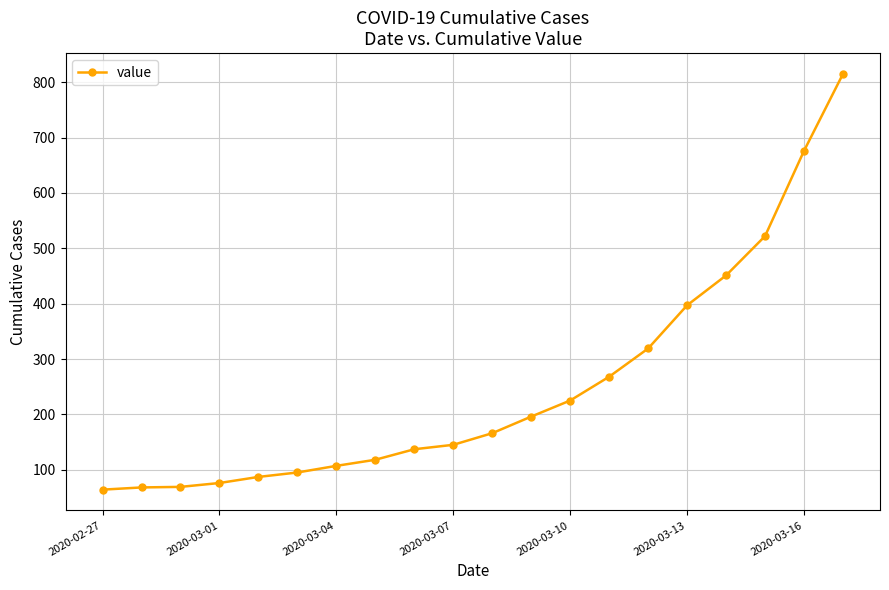

What is the sum of all values?

5001